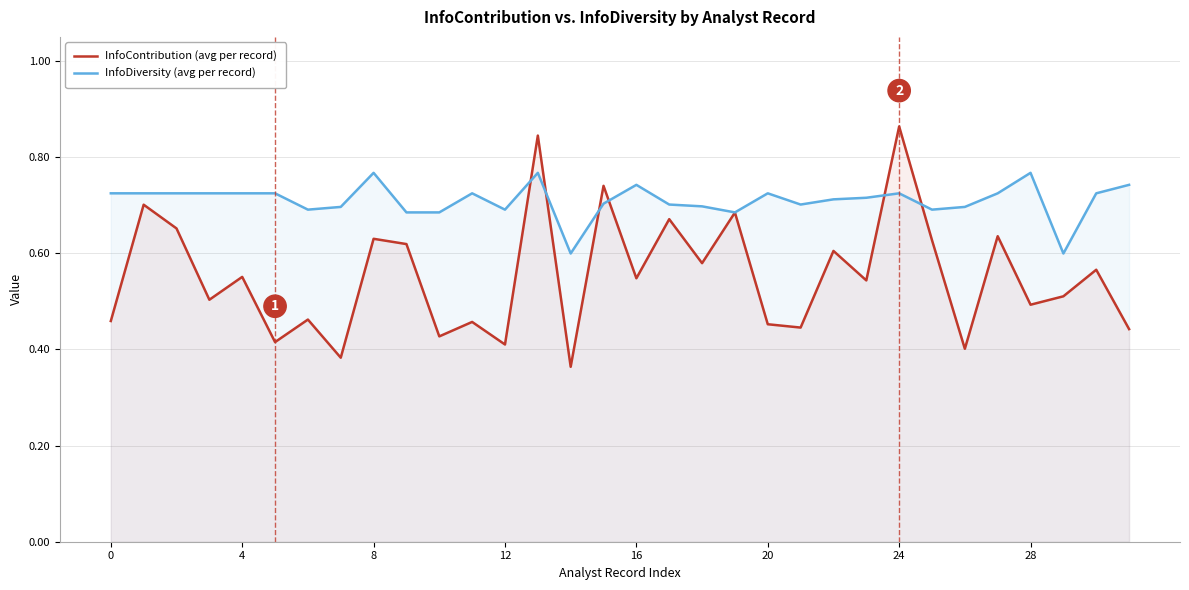

Which series has the largest total across all categories?

InfoDiversity (avg per record)